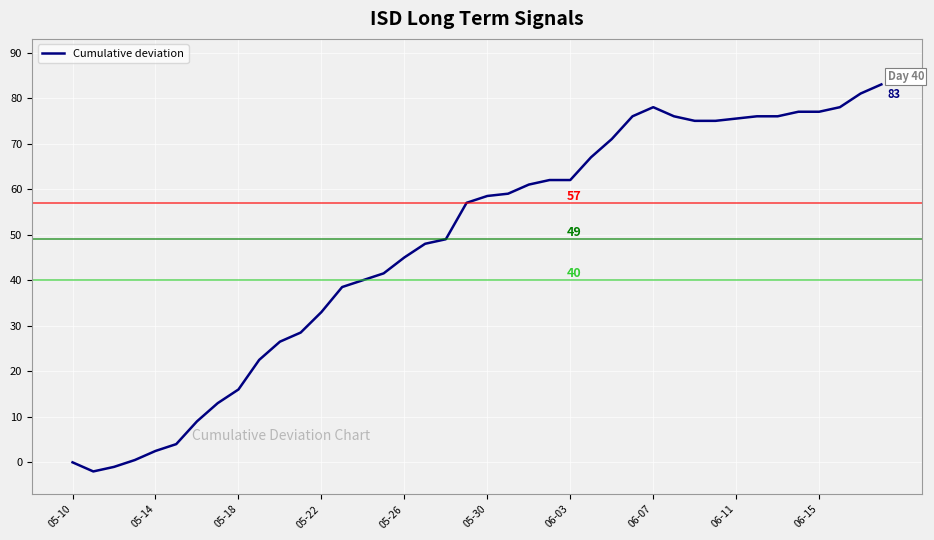

What is the difference between the maximum and minimum values?

85.0